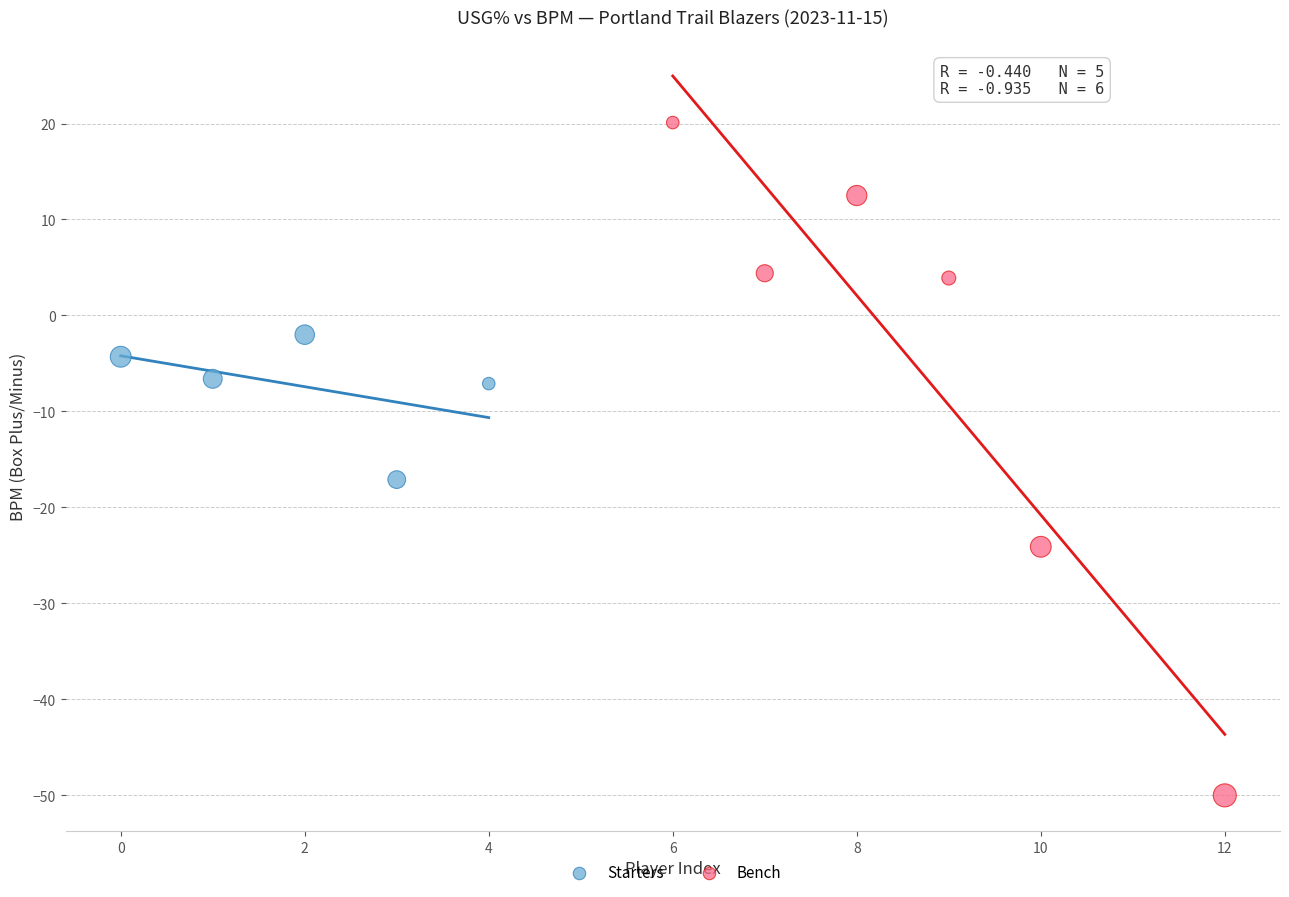

Which series has the widest spread of Y values?

Bench